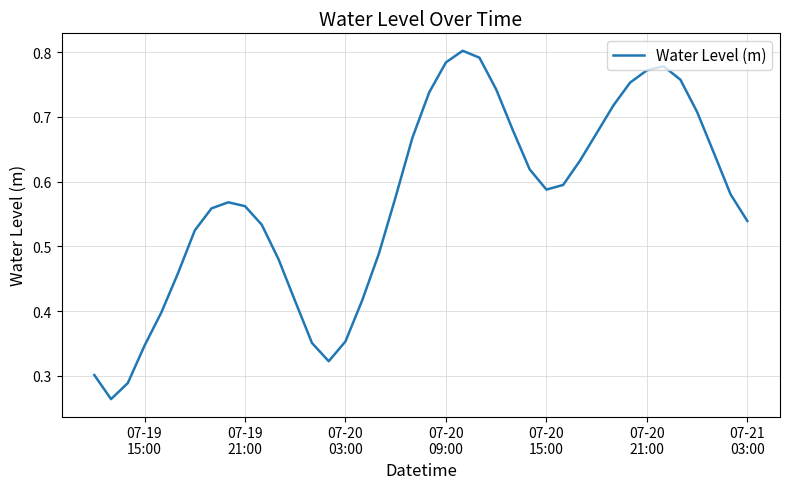

Is this an area chart (filled region under the line)?

No